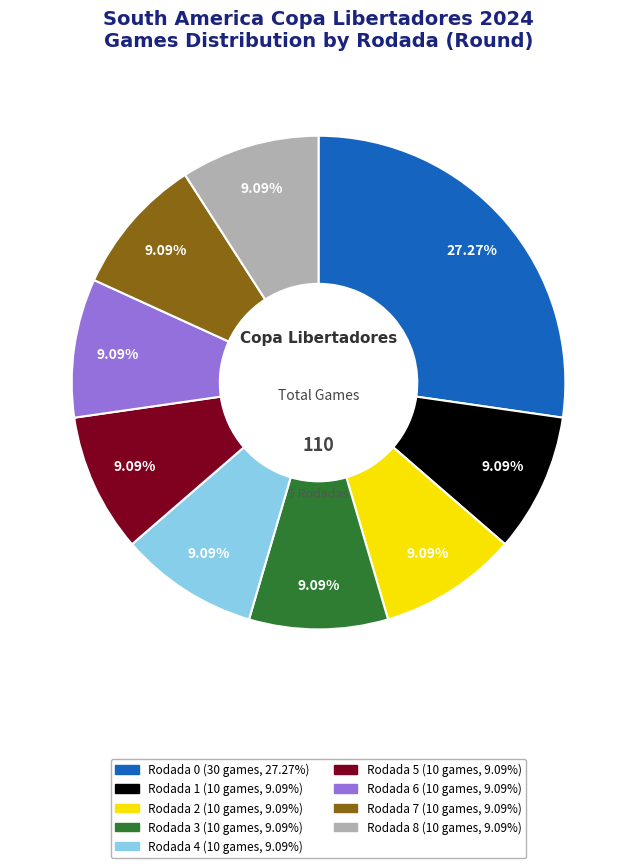

Approximately how many times larger is the value at Rodada 2 compared to Rodada 5?

1.0